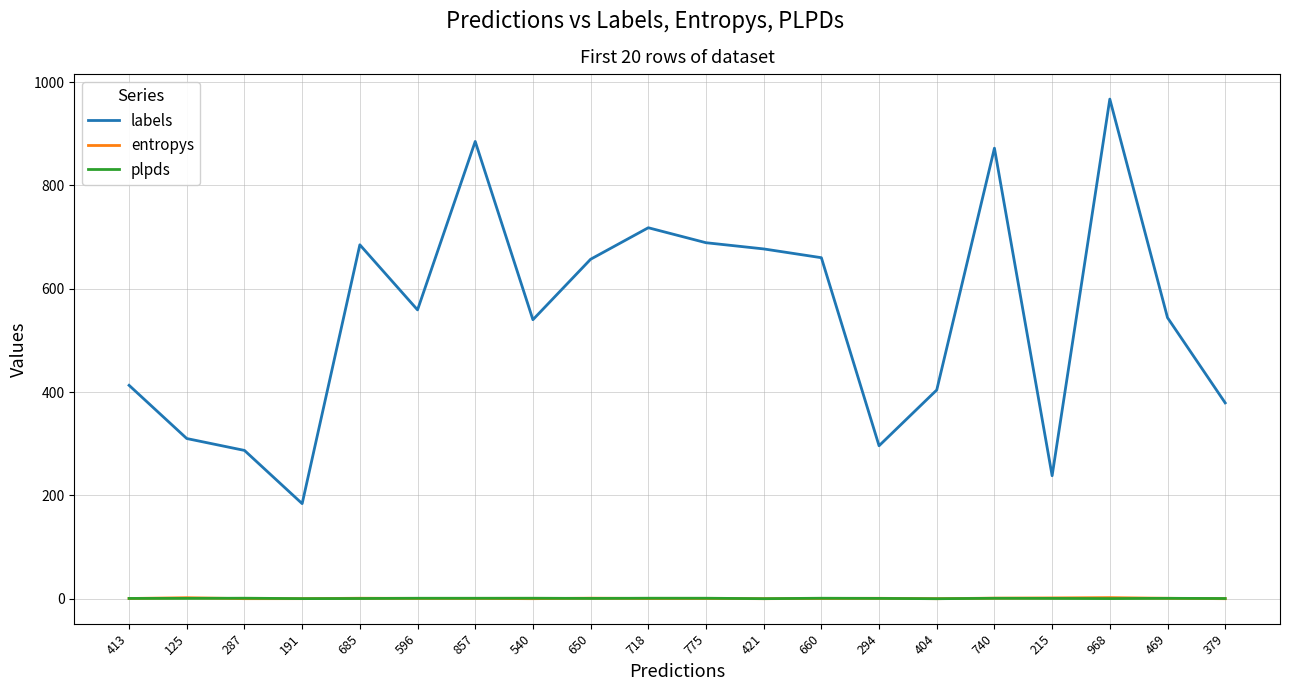

True or false: labels has a value of 199.1 at 294.

False